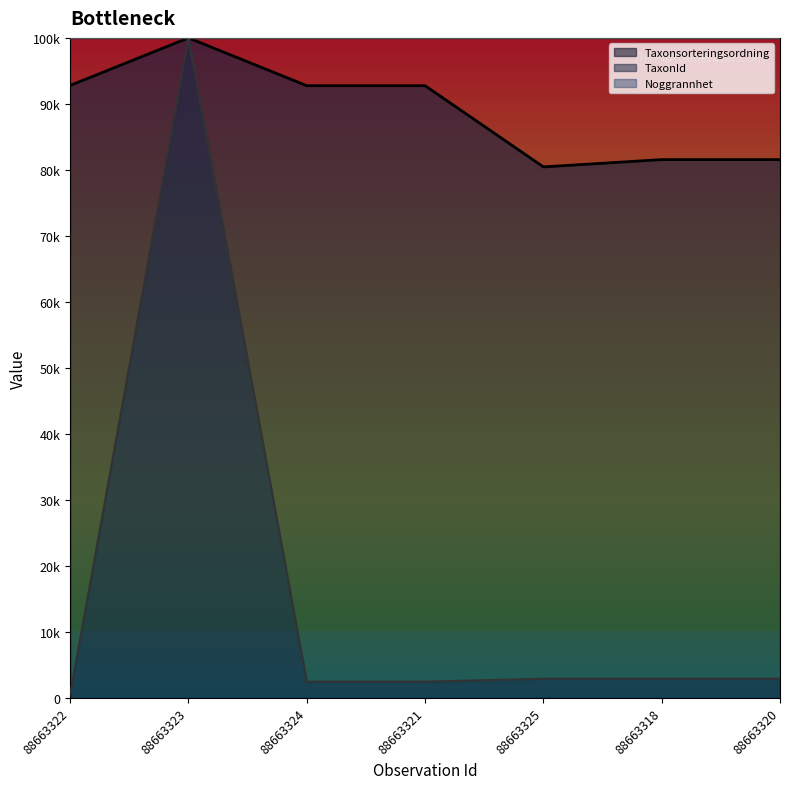

What position from the left is 88663322?

1